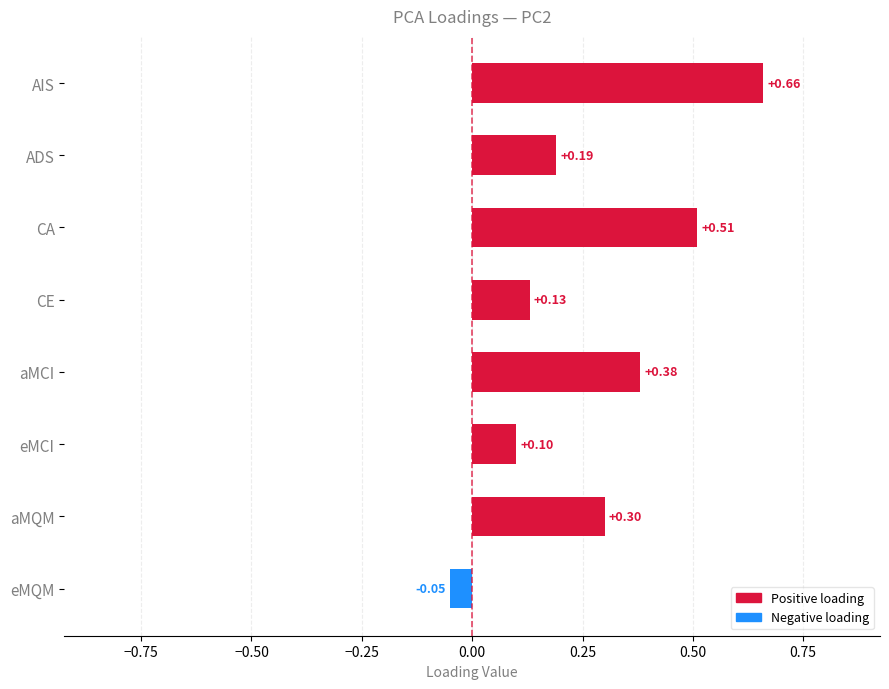

Which category has the highest value across all series?

AIS